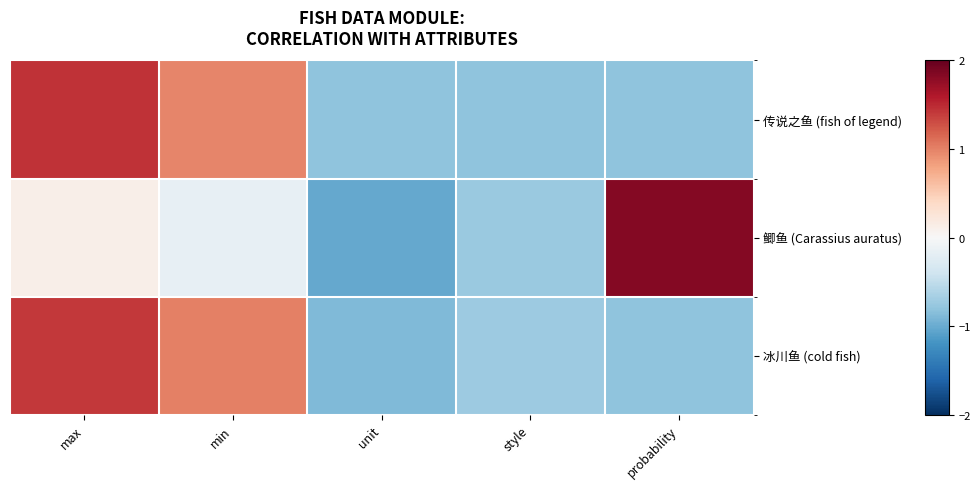

List the series in order of their overall mean, highest first.

冰川鱼 (cold fish), 传说之鱼 (fish of legend), 鲫鱼 (Carassius auratus)